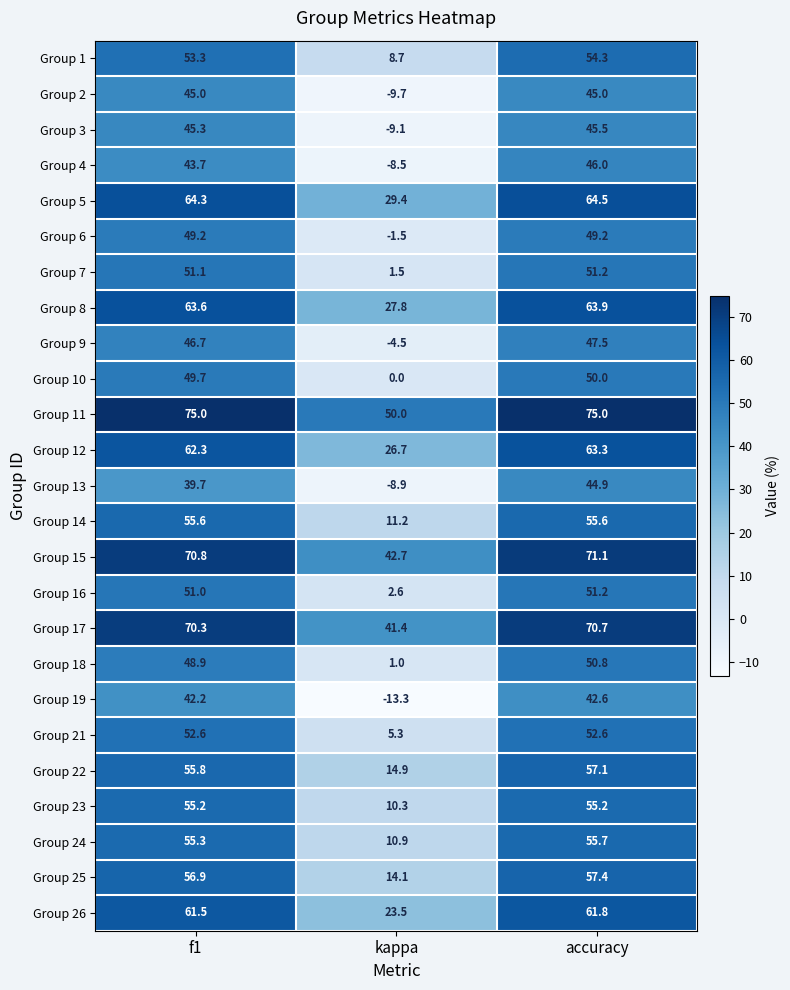

What is the difference between the highest and lowest values at accuracy?

32.4